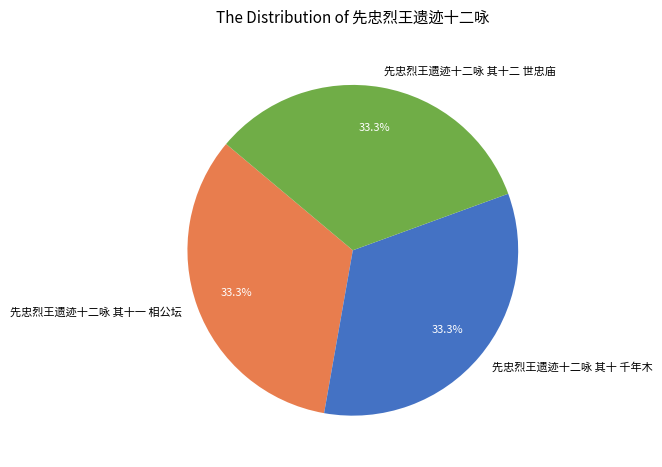

Approximately how many times larger is the value at 先忠烈王遗迹十二咏 其十一 相公坛 compared to 先忠烈王遗迹十二咏 其十二 世忠庙?

1.0